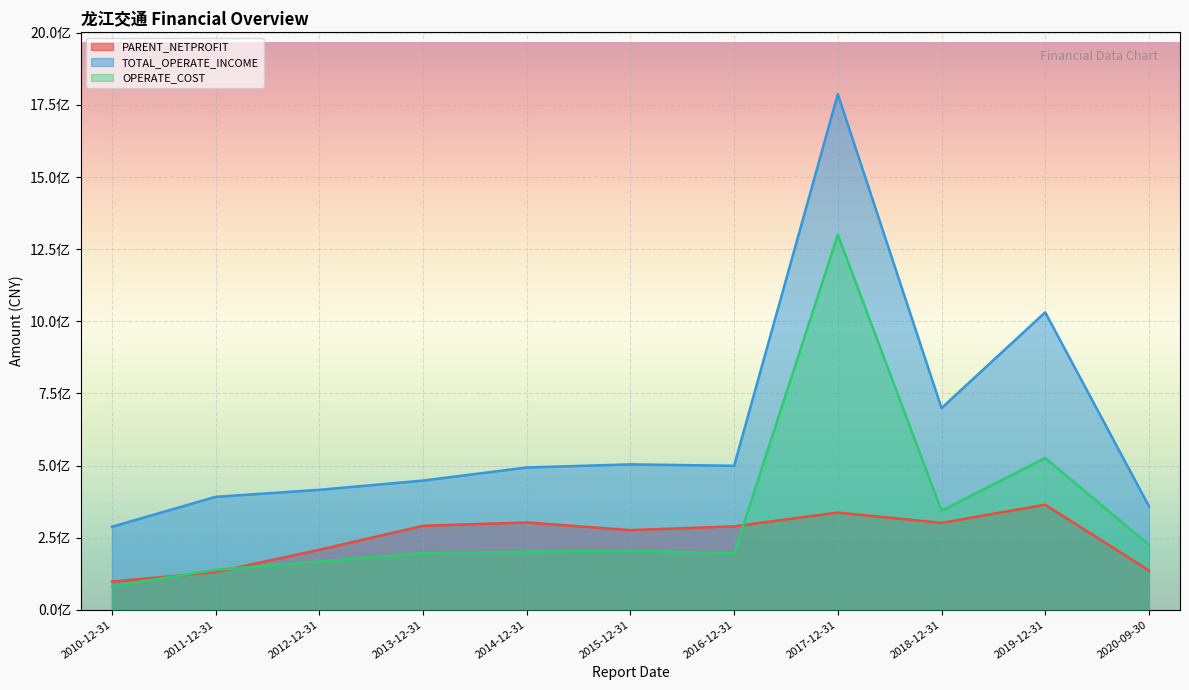

What is the label of the 3rd point from the right?

2018-12-31